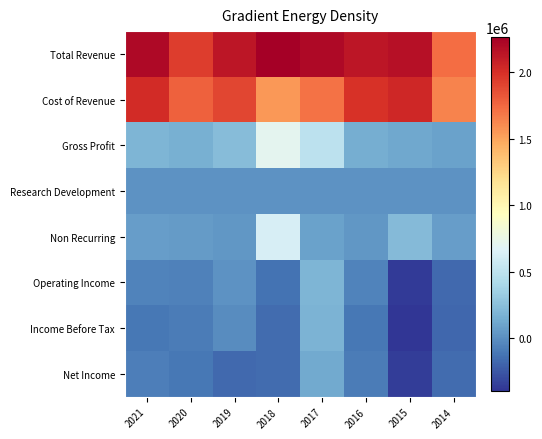

What is the total value across all series at 2018?

4716000